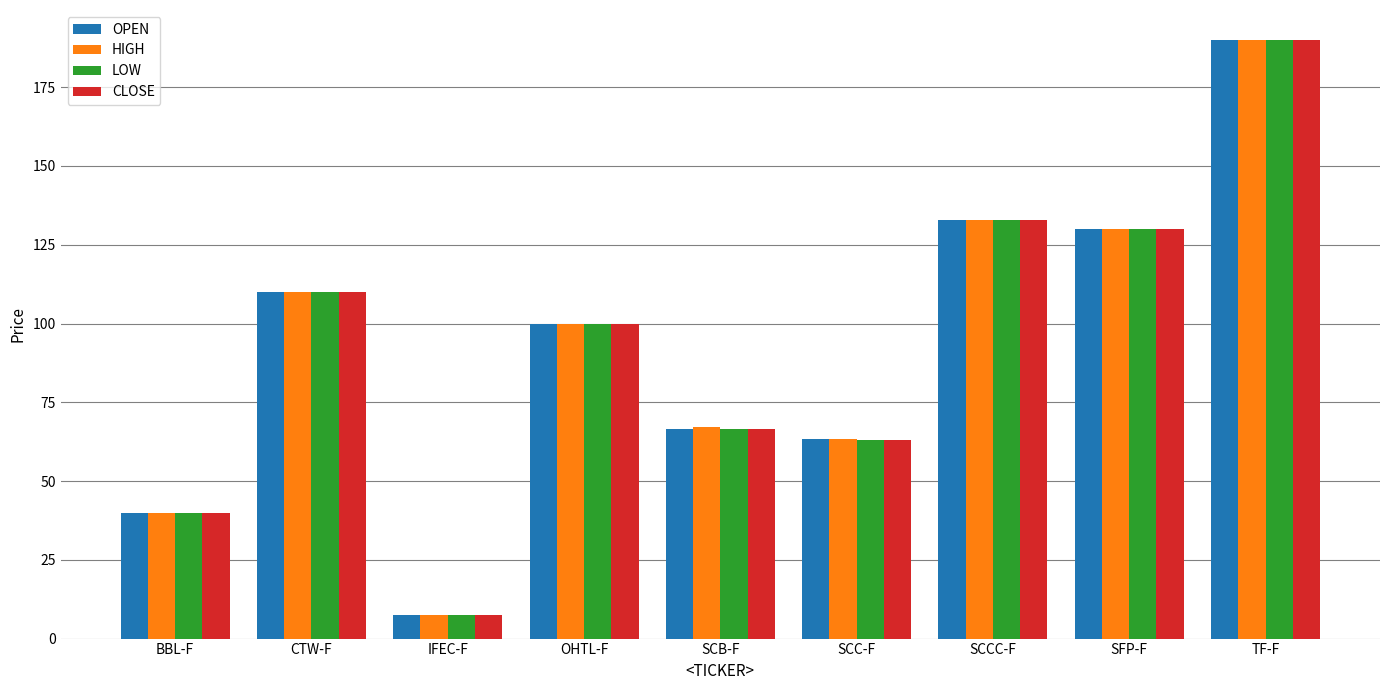

Which label corresponds to the smallest value in the chart?

IFEC-F